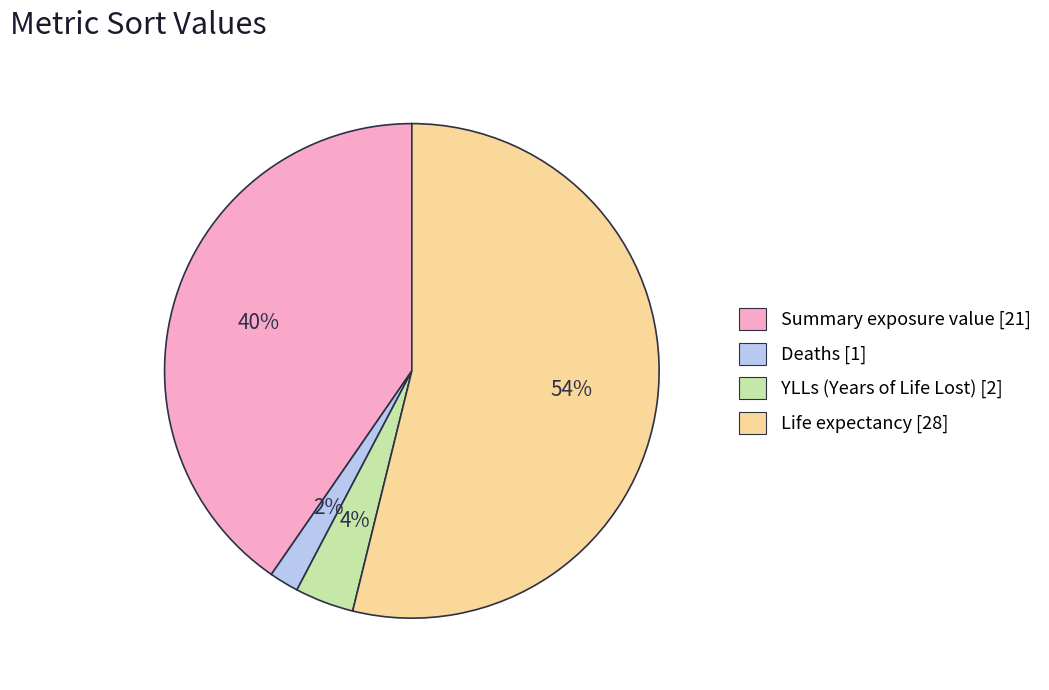

The Deaths [1] slice represents 2% of the pie. True or false?

True